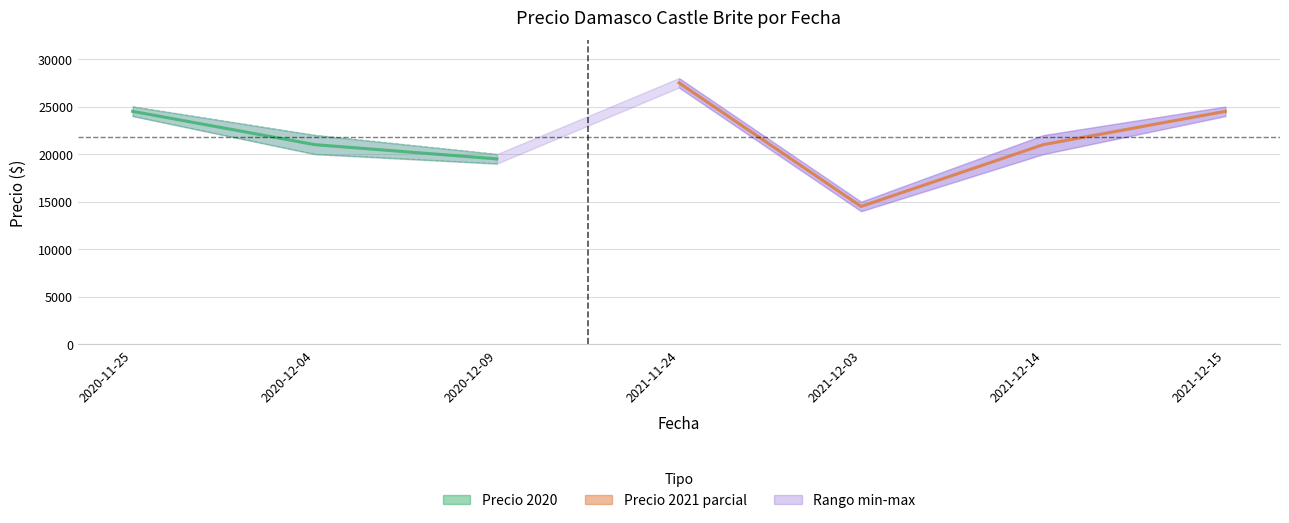

Which has a higher value, 2021-12-15 or 2021-12-14?

2021-12-15